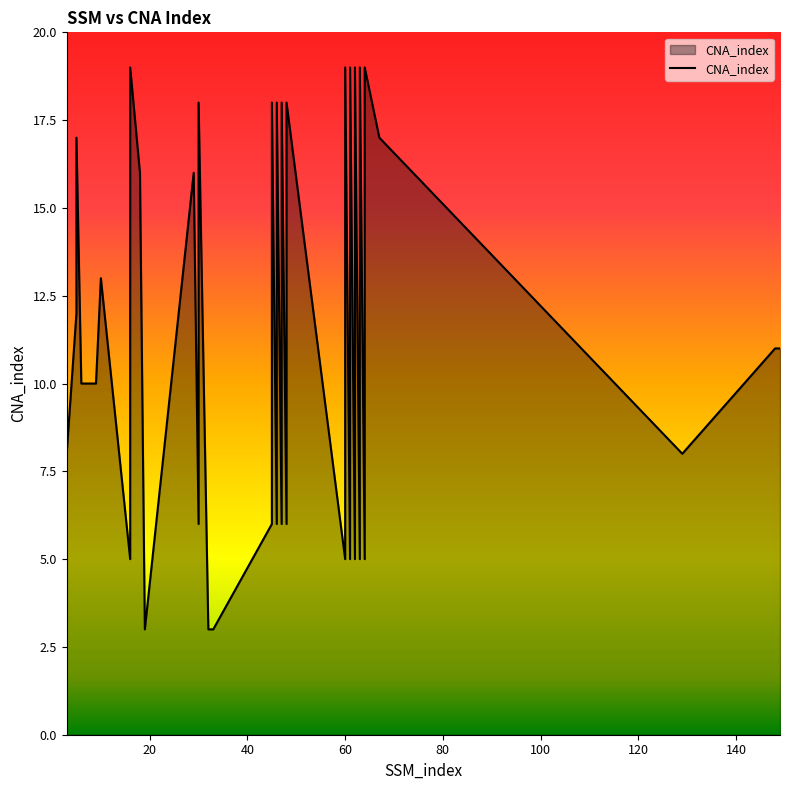

What is the change in value from 30 to 60?

+1